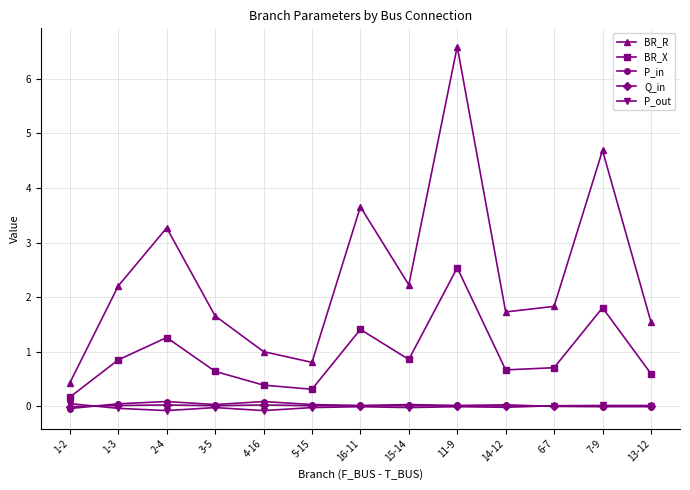

Which series has the largest total across all categories?

BR_R